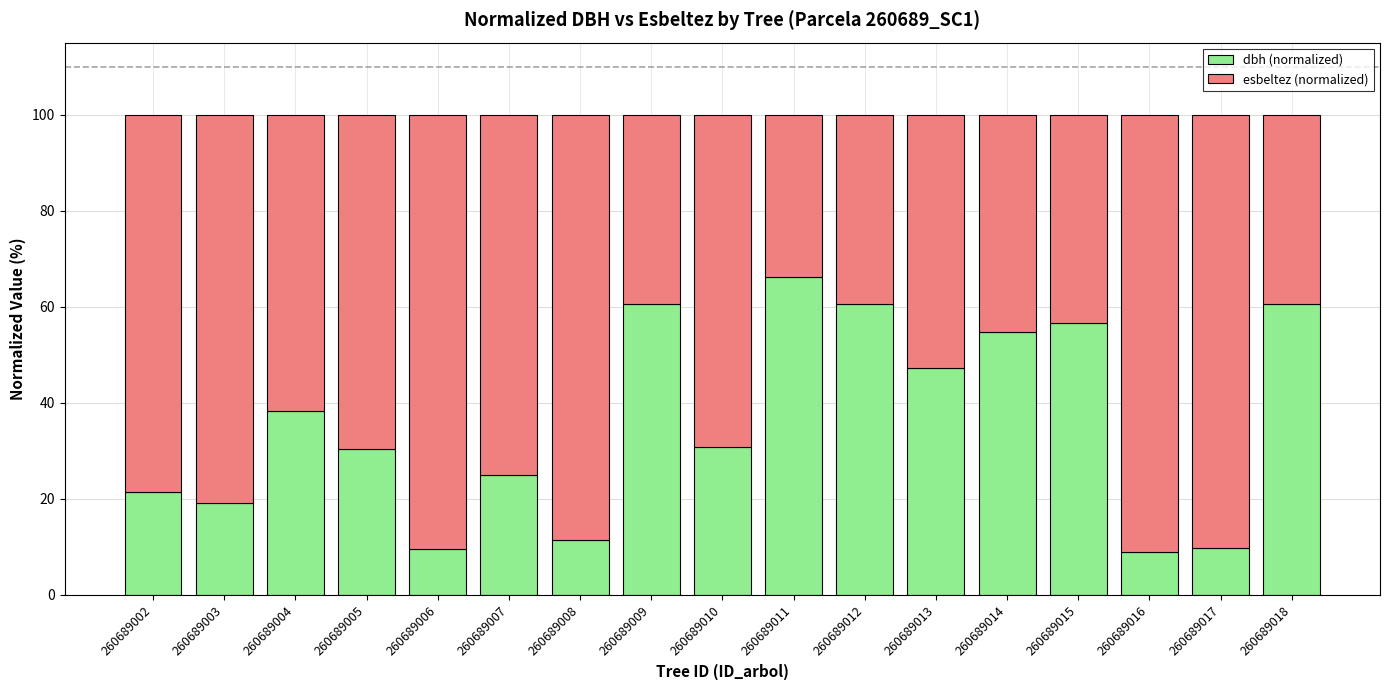

What is the total value across all series at 260689003?

100.0